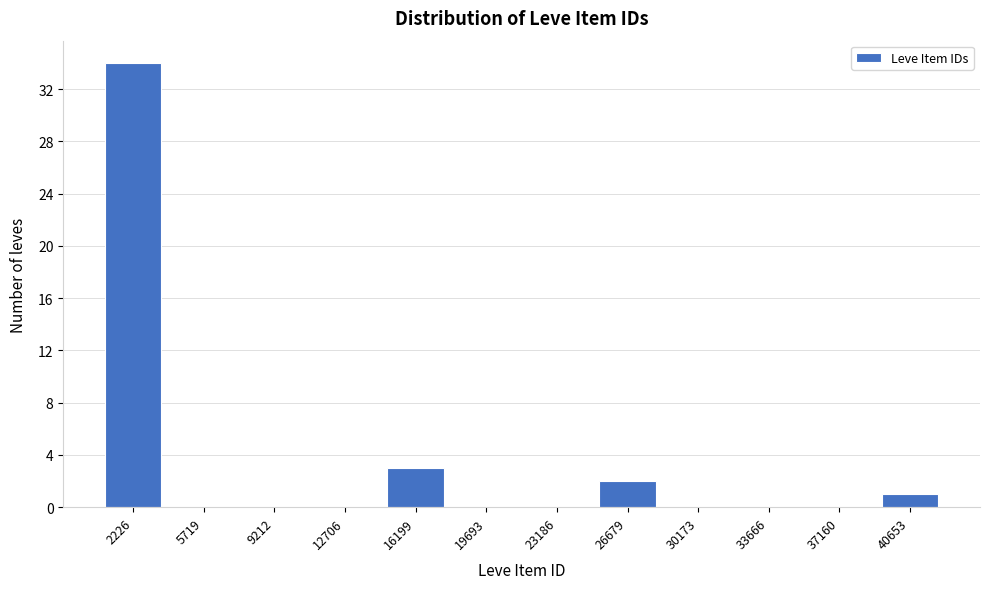

Reading left to right, what are all the values shown in this chart?

2226=34	5719=0	9212=0	12706=0	16199=3	19693=0	23186=0	26679=2	30173=0	33666=0	37160=0	40653=1